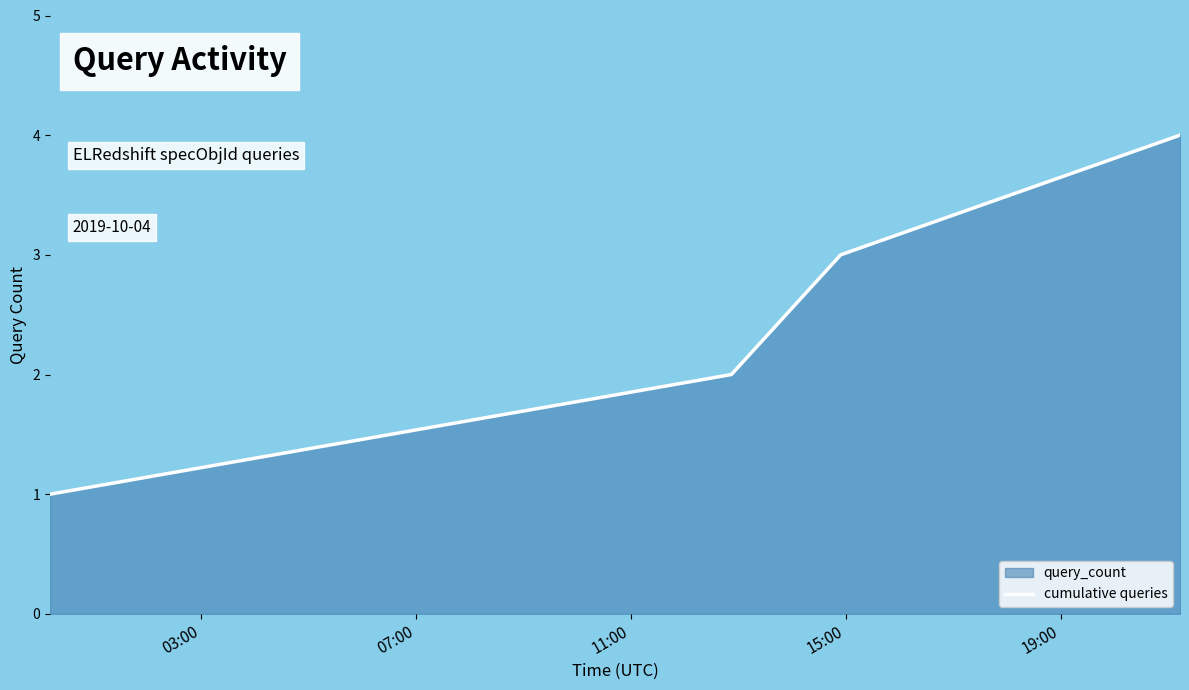

True or false: cumulative queries has more than 0 points higher than both neighbors.

False